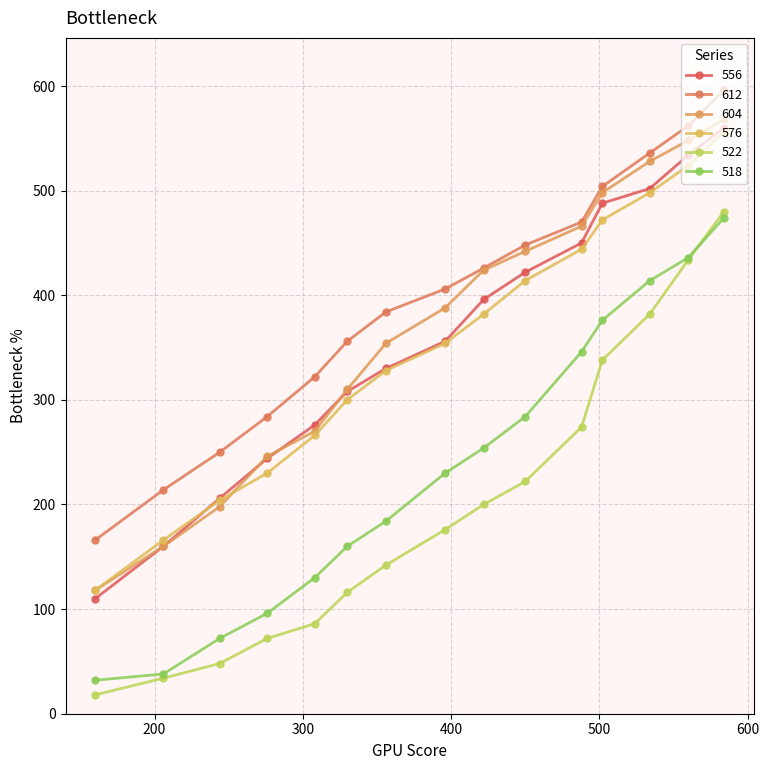

Is this an area chart (filled region under the line)?

No